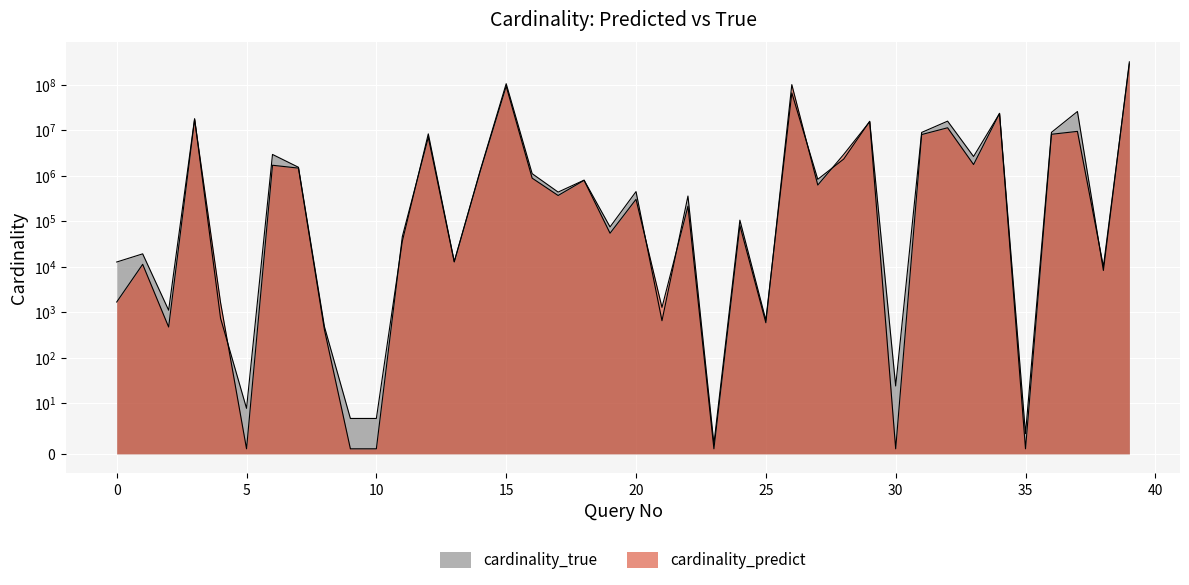

Reading left to right, transcribe all the data shown in this chart.

cardinality_true: 12681.0	19170.0	1108.0	17869055.0	737.0	9.0	2927227.0	1529363.0	482.0	7.0	7.0	36268.0	8283916.0	13027.0	1302271.0	104782502.0	1107420.0	435896.0	796962.0	74866.0	446907.0	651.0	357060.0	2.0	105323.0	672.0	65782604.0	832182.0	2318034.0	15666744.0	24.0	8903356.0	15767310.0	2636817.0	23193243.0	4.0	8940528.0	25669678.0	8280.0	315812121.0
cardinality_predict: 1677.8	11292.1	473.5	17223489.1	1628.9	1.0	1693742.7	1465152.6	412.9	1.0	1.0	45913.9	6972217.9	12721.5	1256524.1	92492163.1	882170.9	366925.2	790448.2	54440.8	302631.1	1277.5	213095.1	1.0	80302.3	587.7	100003641.6	622487.8	2932414.4	15365135.8	1.0	7999851.5	11278666.6	1755718.7	23432472.5	1.0	8113731.3	9396017.8	10081.2	285918859.6